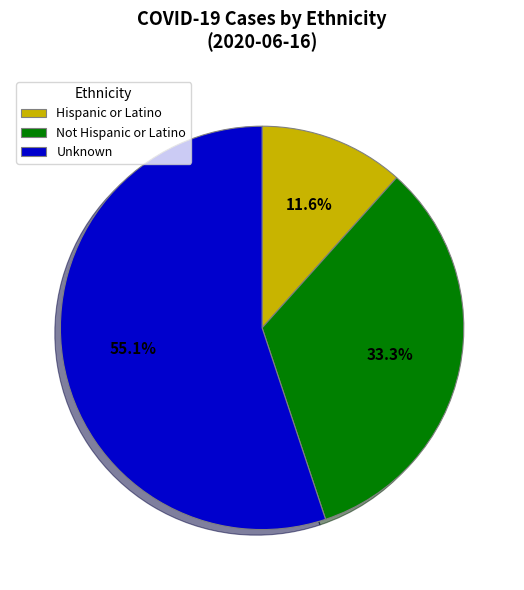

To the nearest percent, what portion does Not Hispanic or Latino represent?

33%